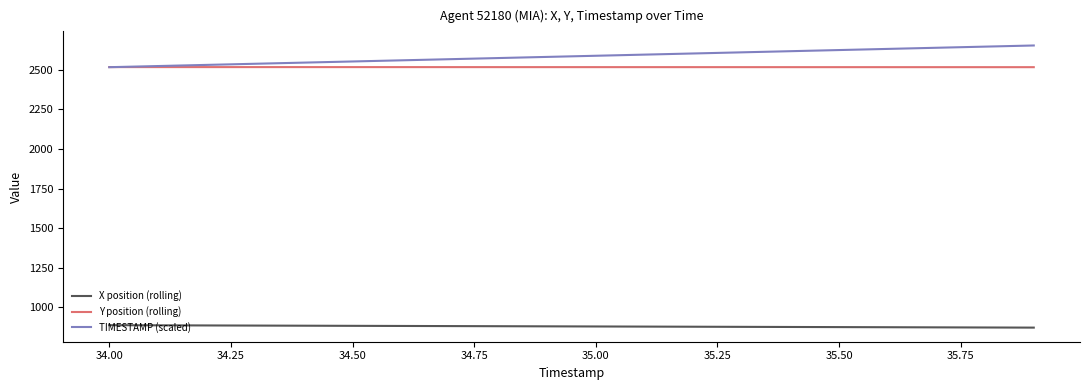

Which series has the widest spread of values?

TIMESTAMP (scaled)